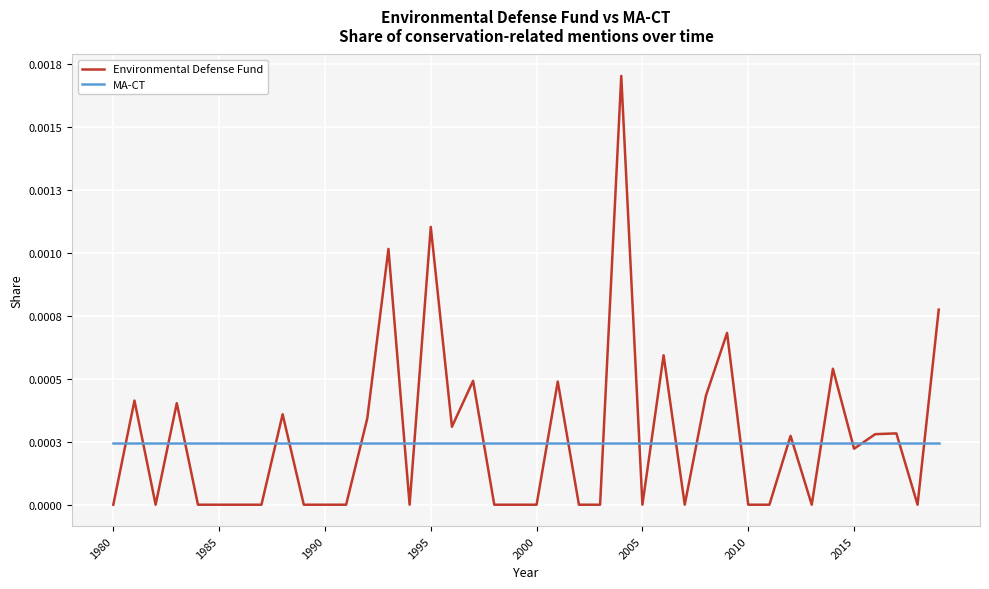

What are all the series names shown in the legend?

Environmental Defense Fund, MA-CT